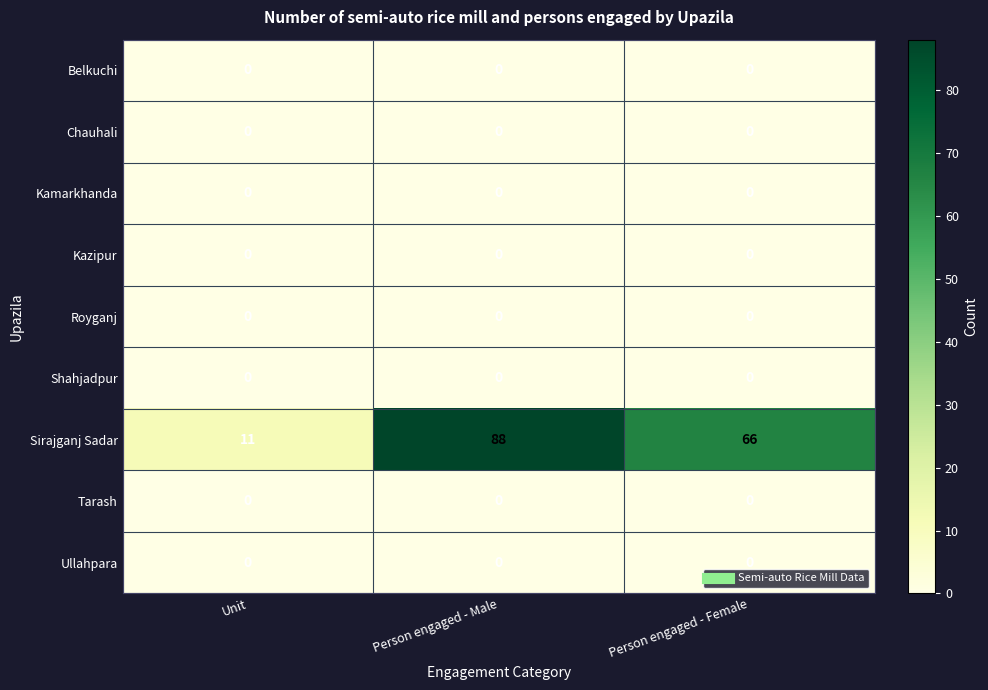

Reading left to right, list all the values displayed in this chart.

Belkuchi: 0	0	0
Chauhali: 0	0	0
Kamarkhanda: 0	0	0
Kazipur: 0	0	0
Royganj: 0	0	0
Shahjadpur: 0	0	0
Sirajganj Sadar: 11	88	66
Tarash: 0	0	0
Ullahpara: 0	0	0